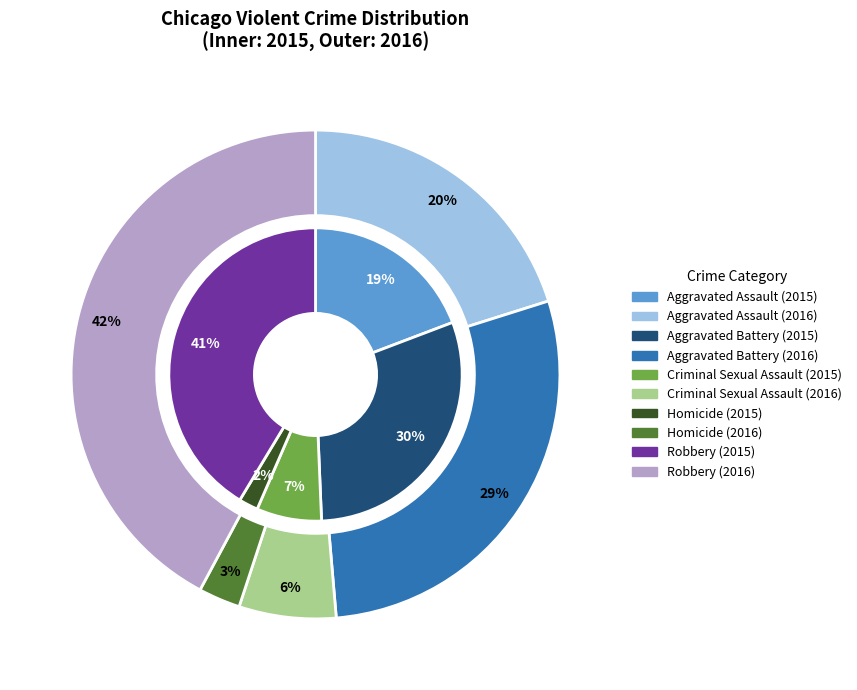

How many slices are in this pie chart?

5